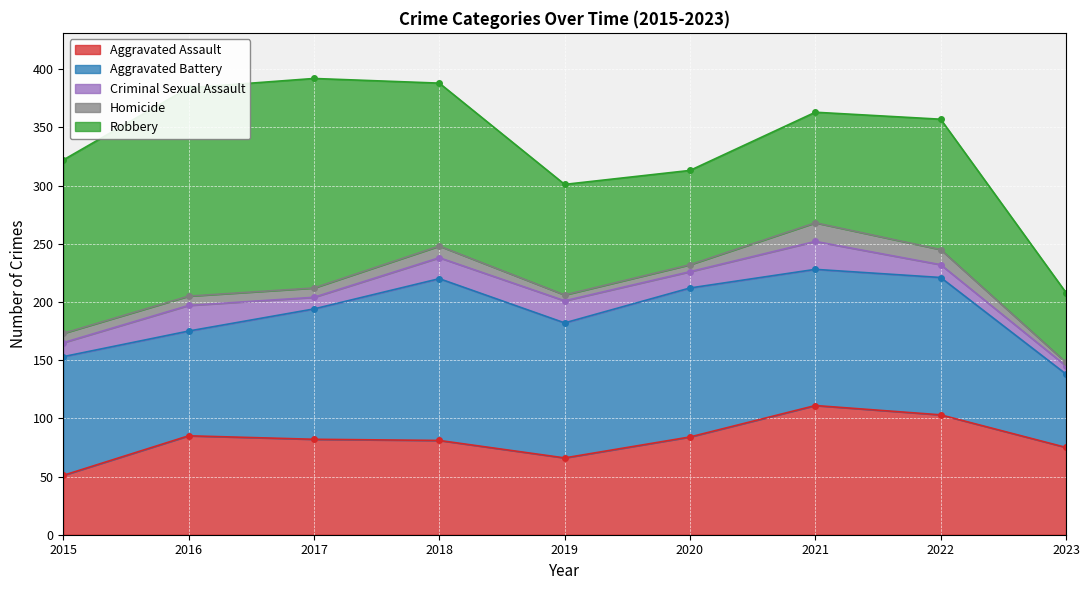

At which category does Homicide reach its first local valley?

2019